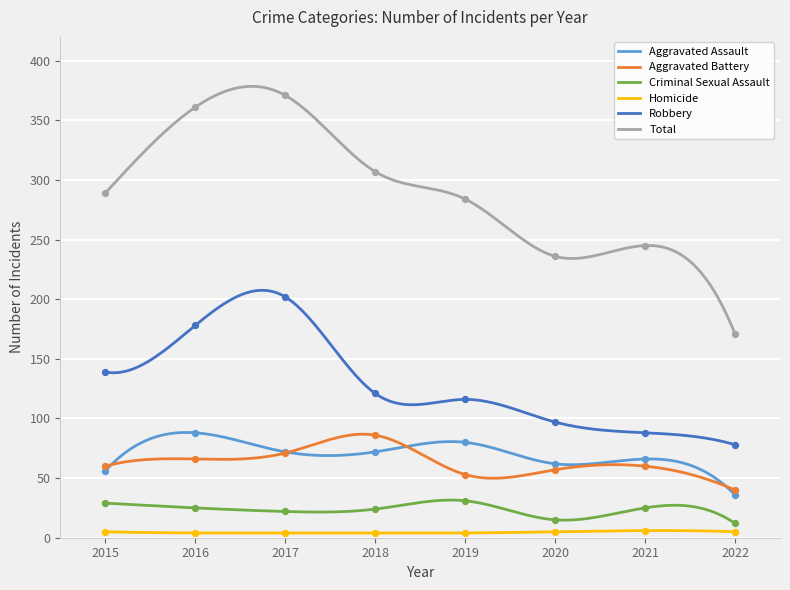

What are all the series names shown in the legend?

Aggravated Assault, Aggravated Battery, Criminal Sexual Assault, Homicide, Robbery, Total